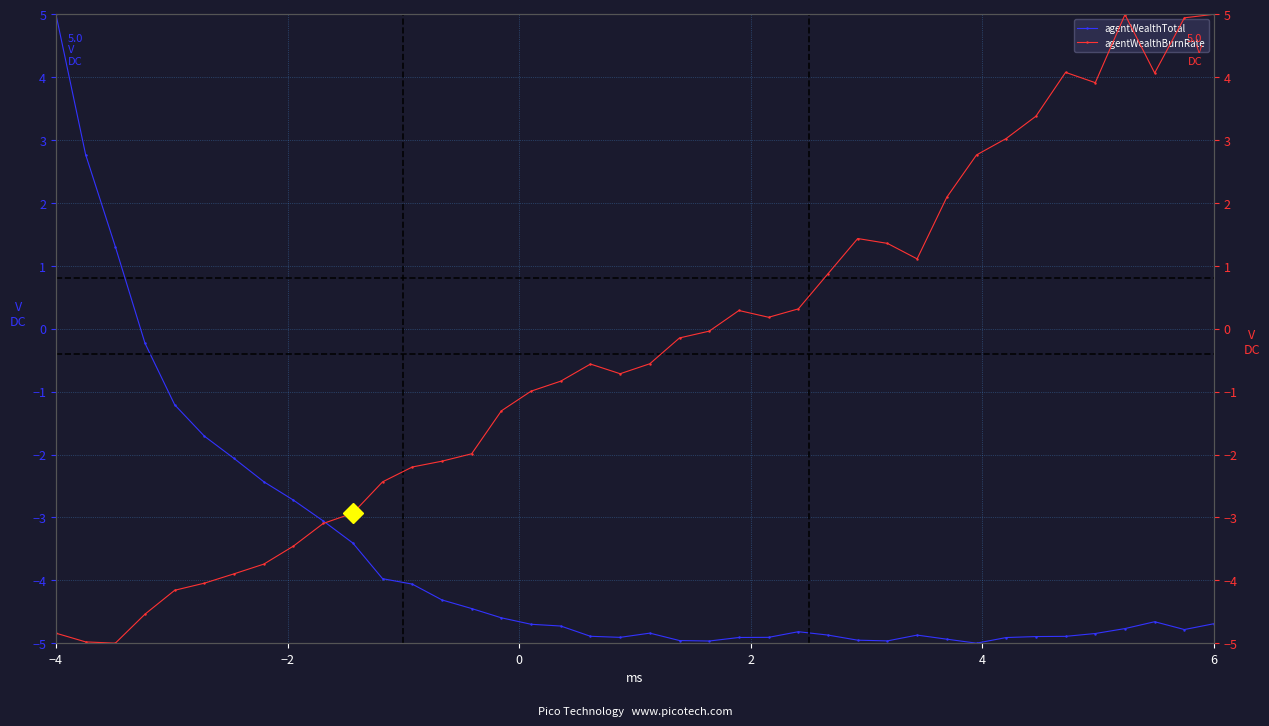

What is the highest value of the agentWealthTotal series?

5.0